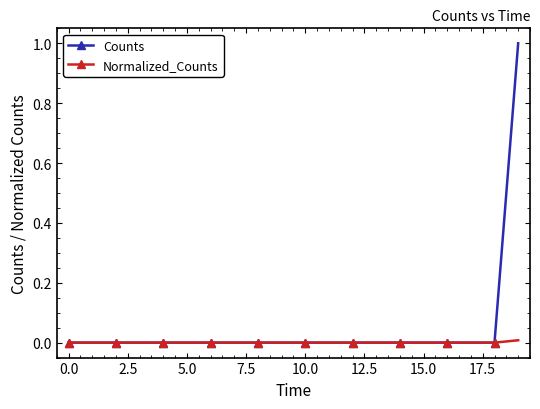

Which series has the largest total across all categories?

Counts